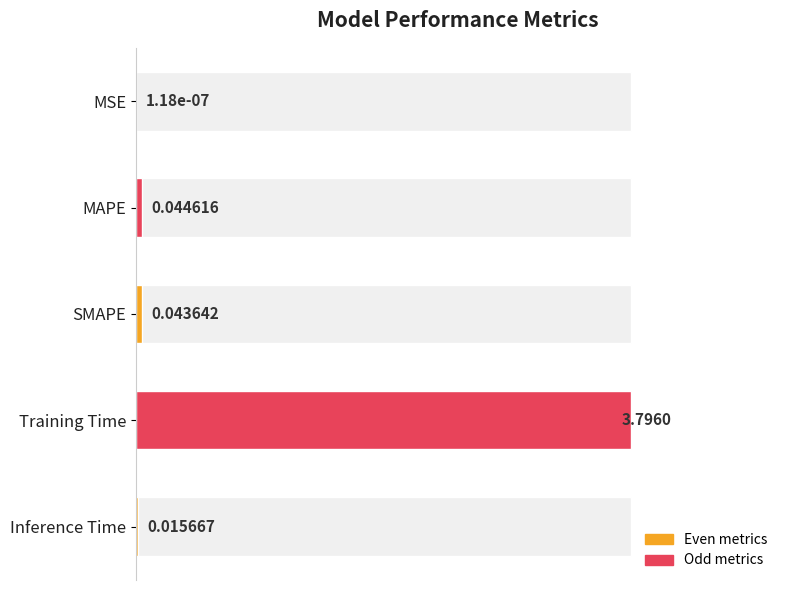

True or false: the data shows 0.0 at 0.8.

False